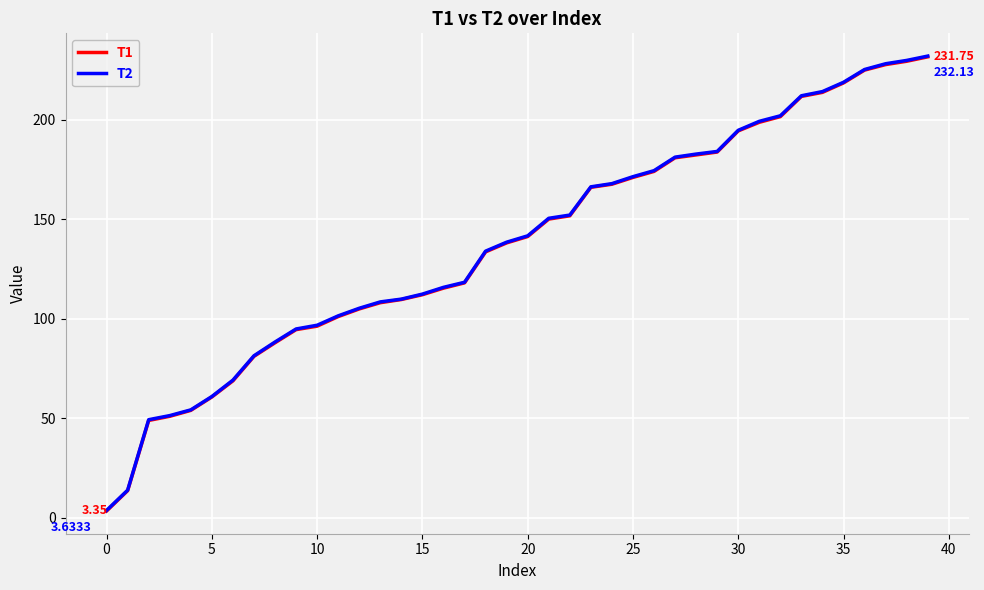

Does the chart display data point markers on the line(s)?

No